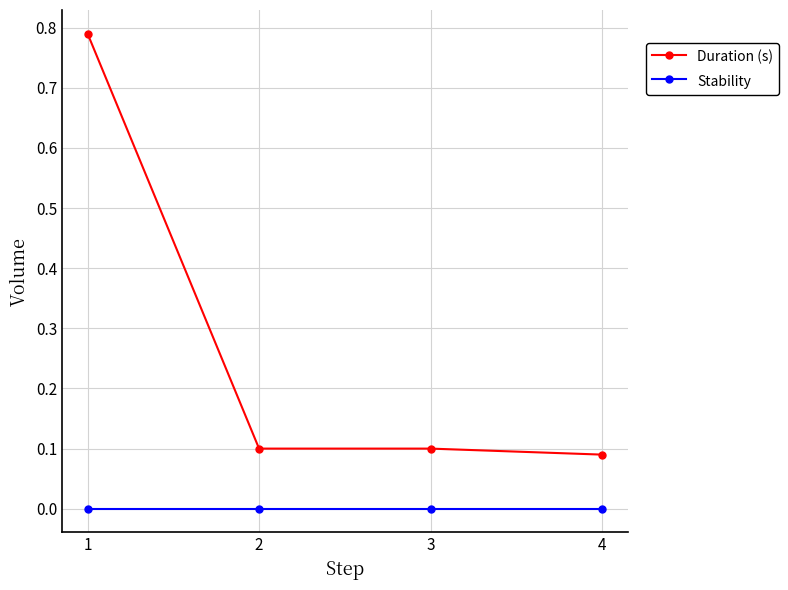

At how many categories does at least one series exceed 0?

4